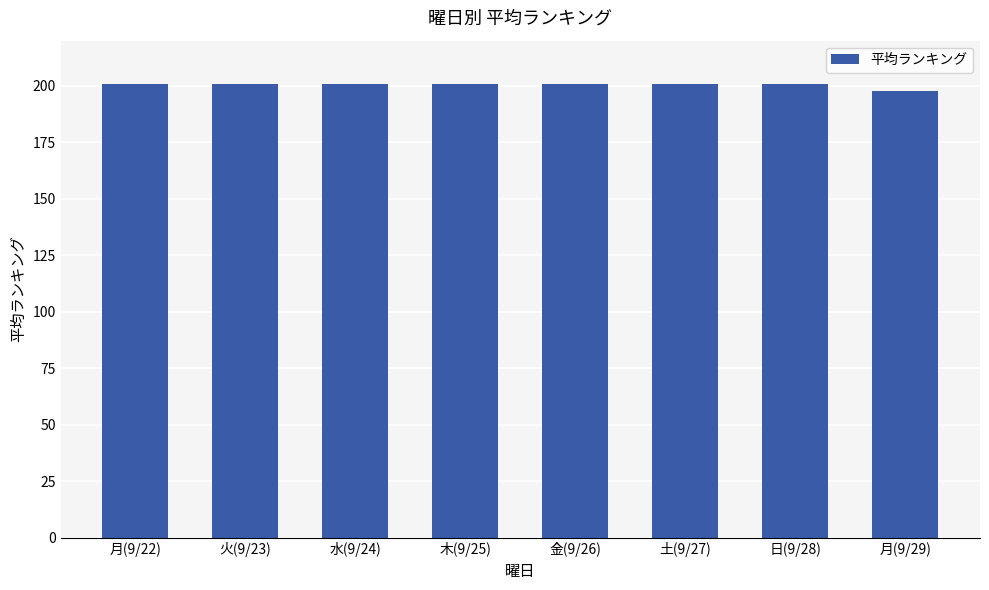

The value at 土(9/27) is 201.0. True or false?

True